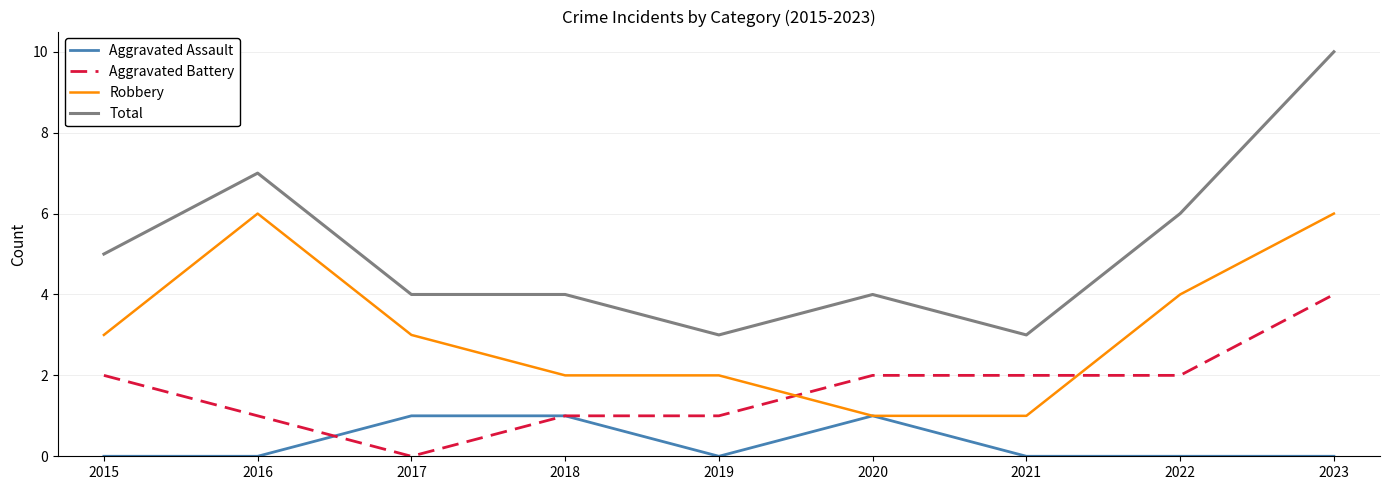

How many lines are shown in the chart?

4